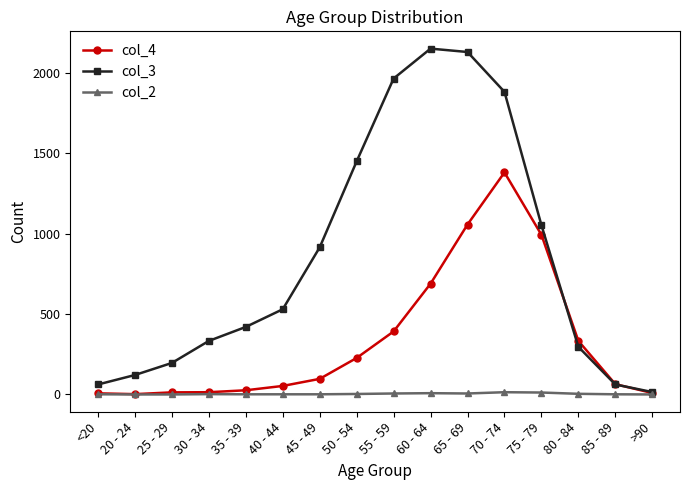

Rank the series at 40 - 44 from lowest to highest value.

col_2, col_4, col_3